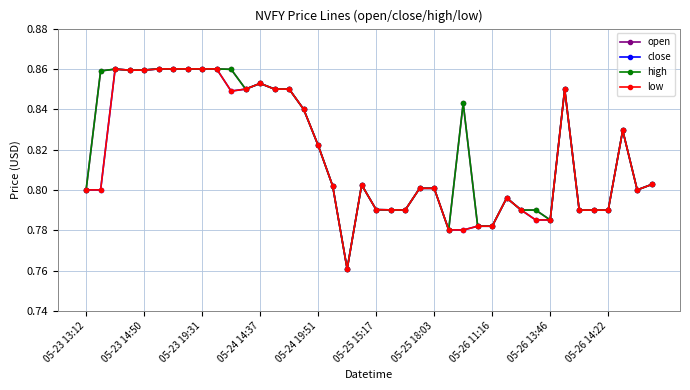

Reading left to right, extract all data points from this chart.

open: 0.8	0.9	0.9	0.9	0.9	0.9	0.9	0.9	0.9	0.9	0.9	0.8	0.9	0.8	0.8	0.8	0.8	0.8	0.8	0.8	0.8	0.8	0.8	0.8	0.8	0.8	0.8	0.8	0.8	0.8	0.8	0.8	0.8	0.8	0.8	0.8	0.8	0.8	0.8	0.8
close: 0.8	0.8	0.9	0.9	0.9	0.9	0.9	0.9	0.9	0.9	0.8	0.8	0.9	0.8	0.8	0.8	0.8	0.8	0.8	0.8	0.8	0.8	0.8	0.8	0.8	0.8	0.8	0.8	0.8	0.8	0.8	0.8	0.8	0.8	0.8	0.8	0.8	0.8	0.8	0.8
high: 0.8	0.9	0.9	0.9	0.9	0.9	0.9	0.9	0.9	0.9	0.9	0.8	0.9	0.8	0.8	0.8	0.8	0.8	0.8	0.8	0.8	0.8	0.8	0.8	0.8	0.8	0.8	0.8	0.8	0.8	0.8	0.8	0.8	0.8	0.8	0.8	0.8	0.8	0.8	0.8
low: 0.8	0.8	0.9	0.9	0.9	0.9	0.9	0.9	0.9	0.9	0.8	0.8	0.9	0.8	0.8	0.8	0.8	0.8	0.8	0.8	0.8	0.8	0.8	0.8	0.8	0.8	0.8	0.8	0.8	0.8	0.8	0.8	0.8	0.8	0.8	0.8	0.8	0.8	0.8	0.8